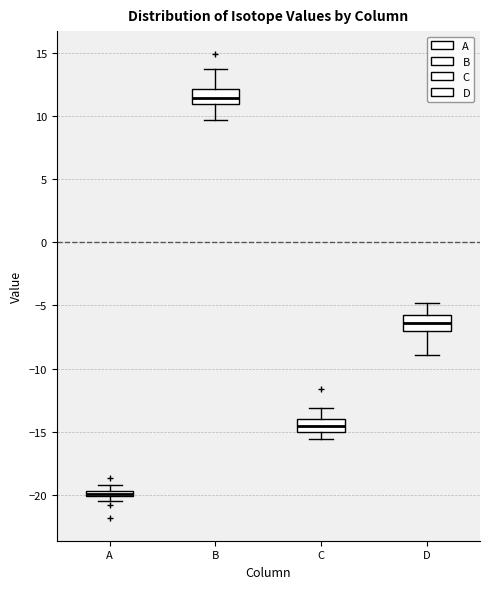

Which box has the highest median line?

B